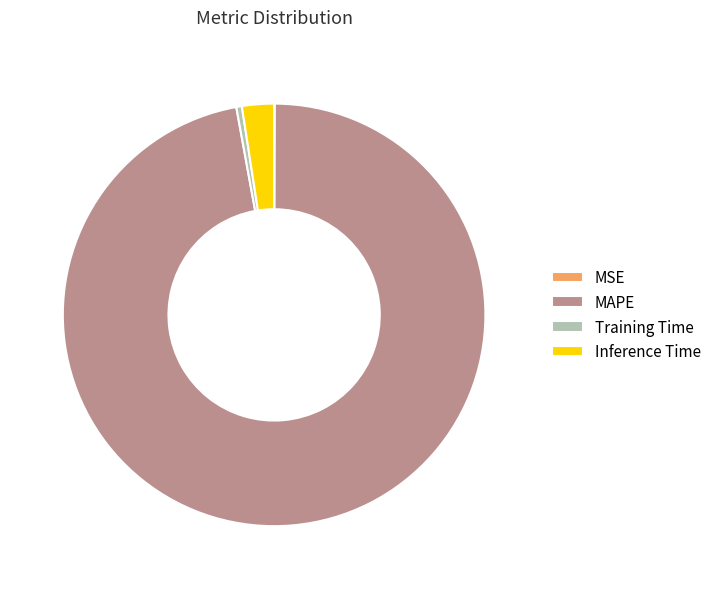

Combined, do MAPE and Inference Time account for over 50%?

Yes